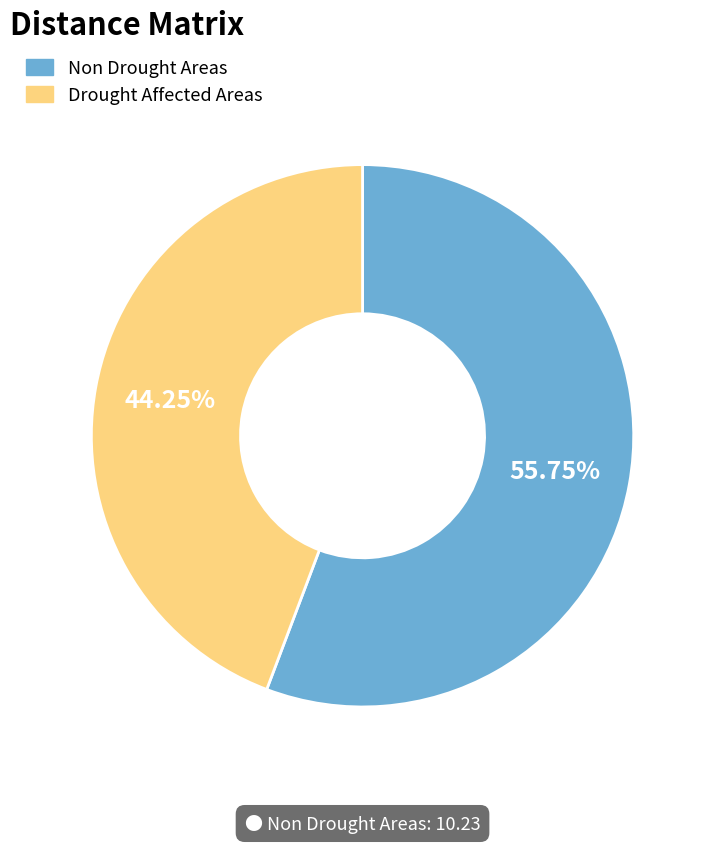

Count the number of slices in the pie.

2